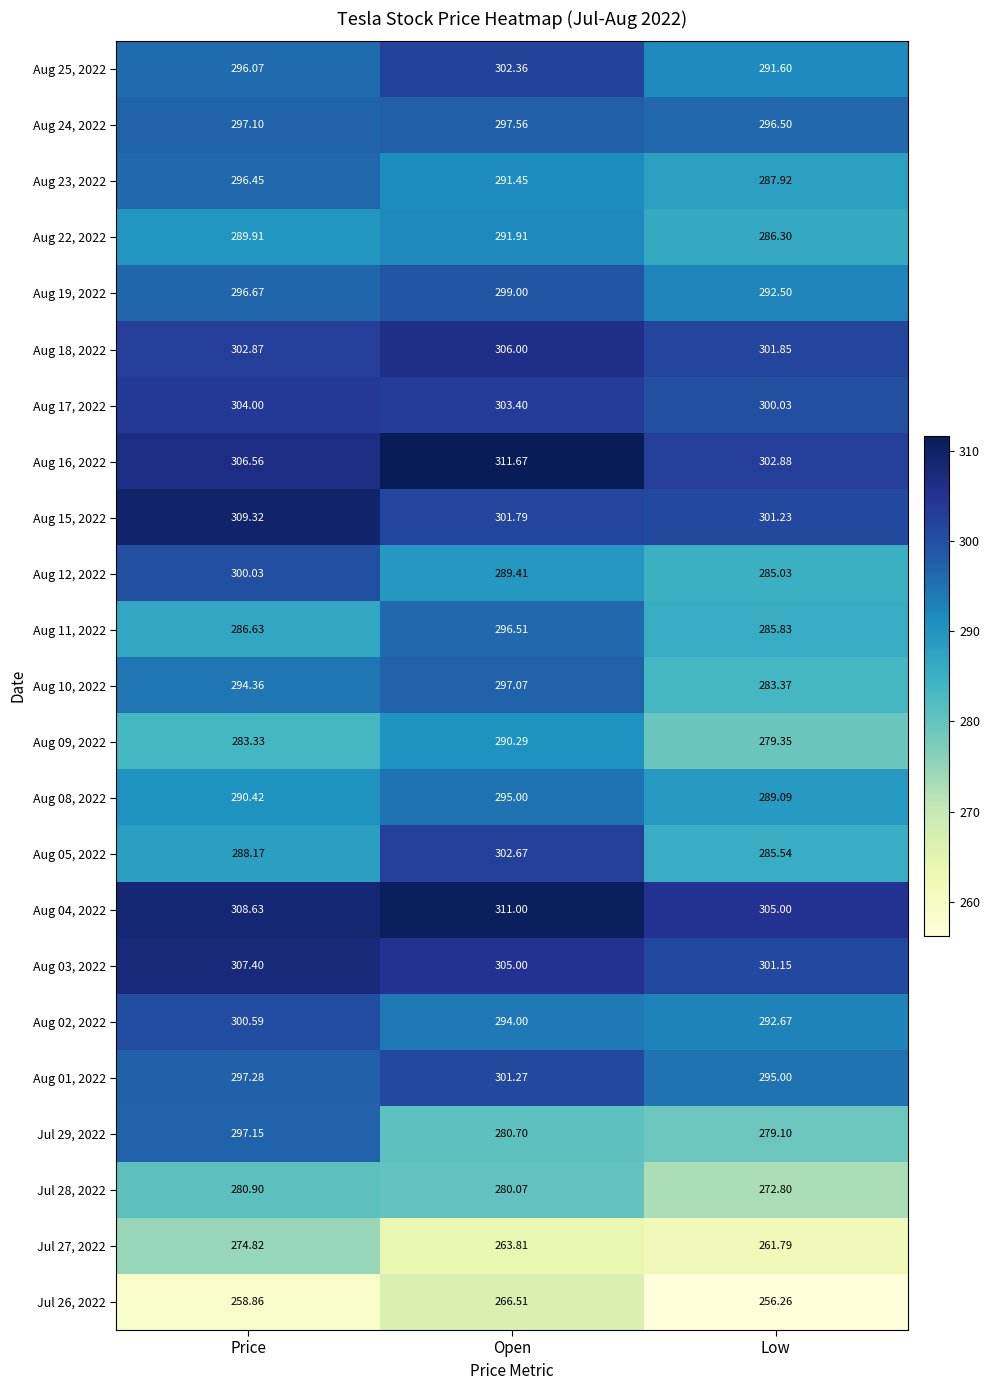

Rank the categories by Aug 08, 2022 value from highest to lowest.

Open, Price, Low